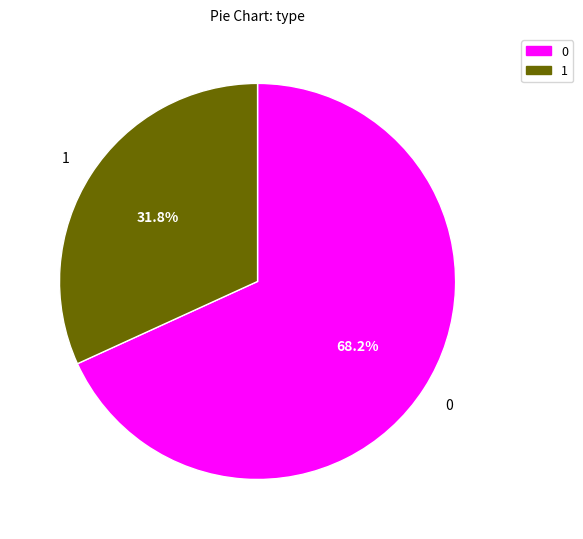

How many slices are in this pie chart?

2